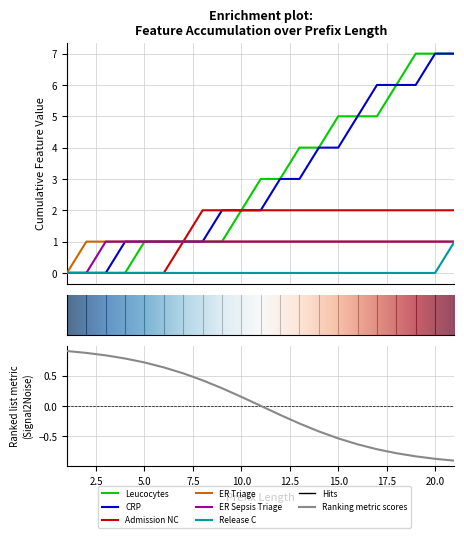

Between 3 and 21, which series saw the biggest shift?

Leucocytes